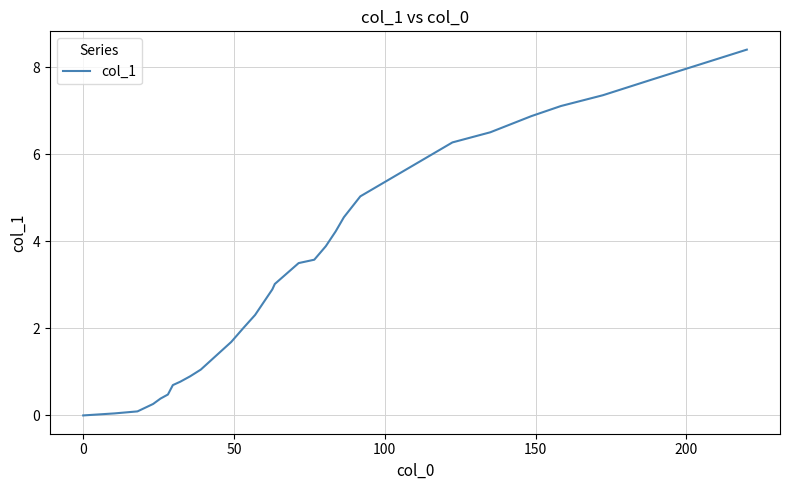

What is the maximum value shown in the chart?

8.4